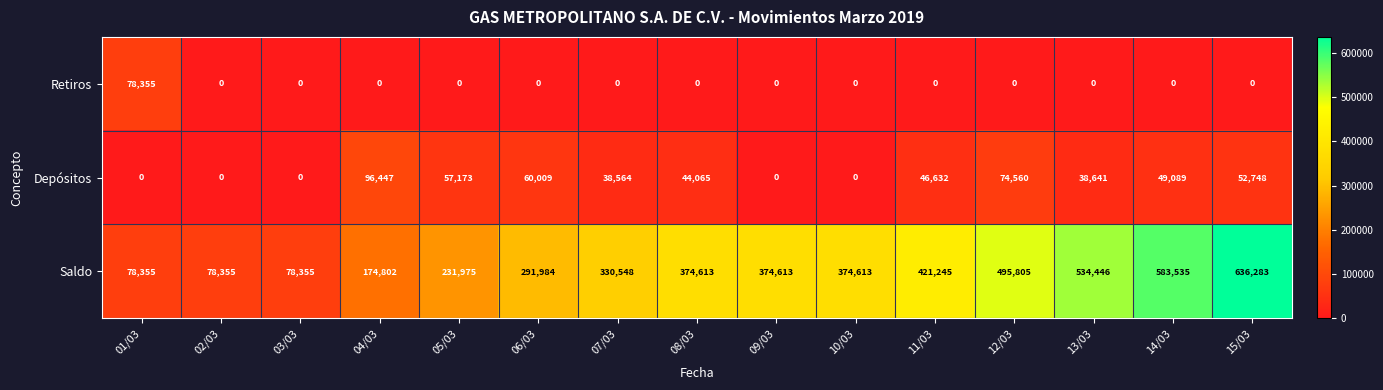

The value of Depósitos at 11/03 is 31347. True or false?

False